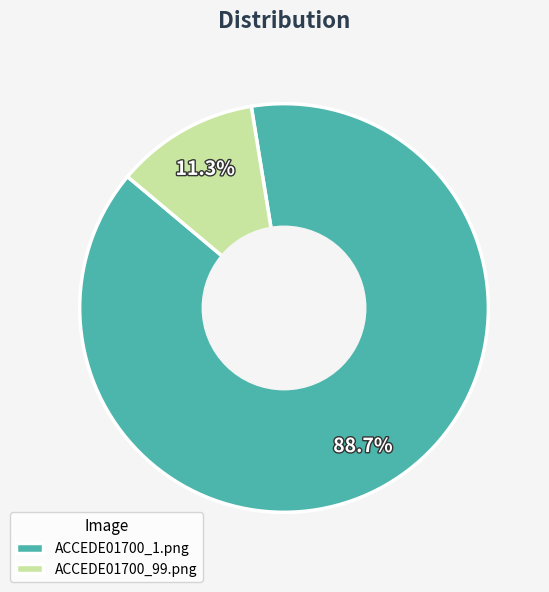

True or false: ACCEDE01700_99.png accounts for 11% of the total.

True